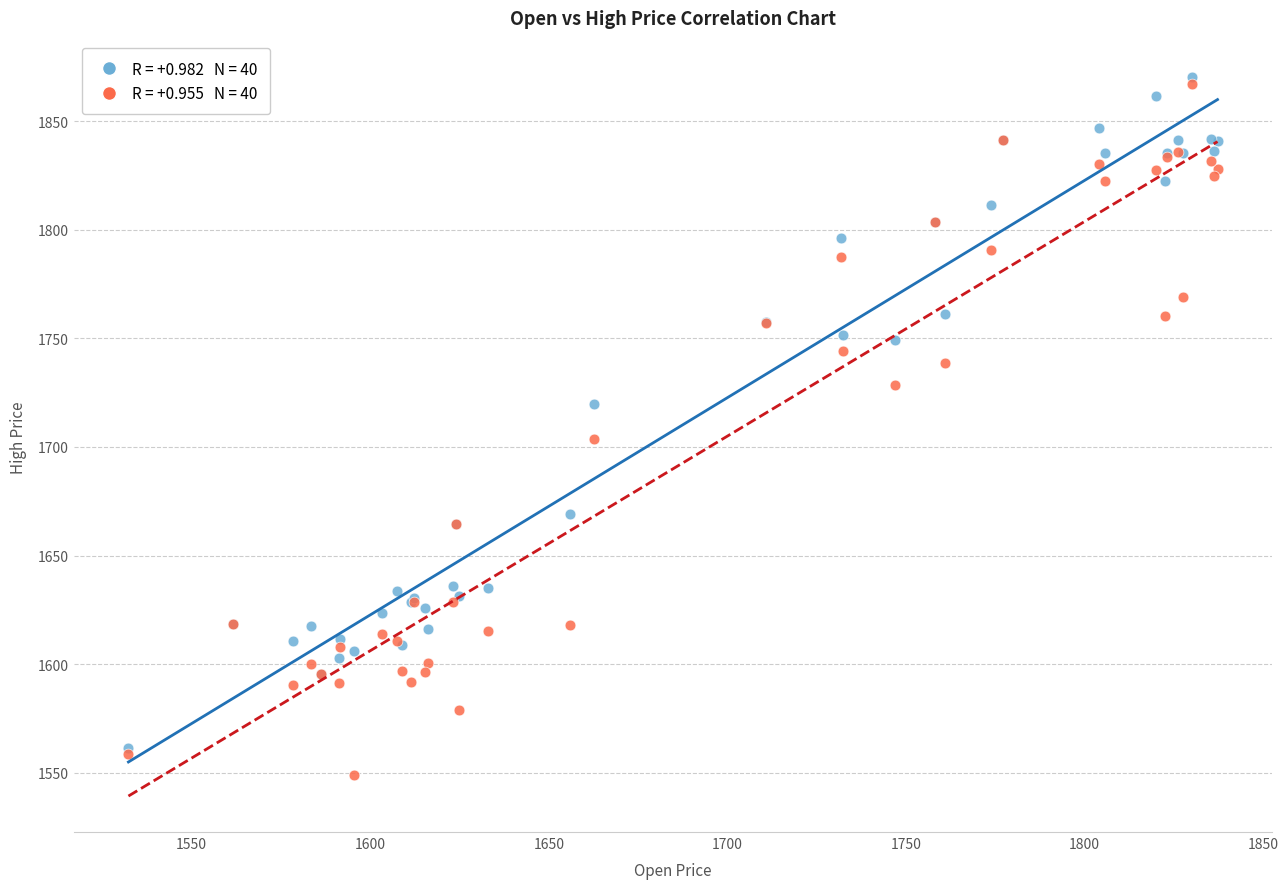

Across all series, what Y value is closest to 1709?

1703.9